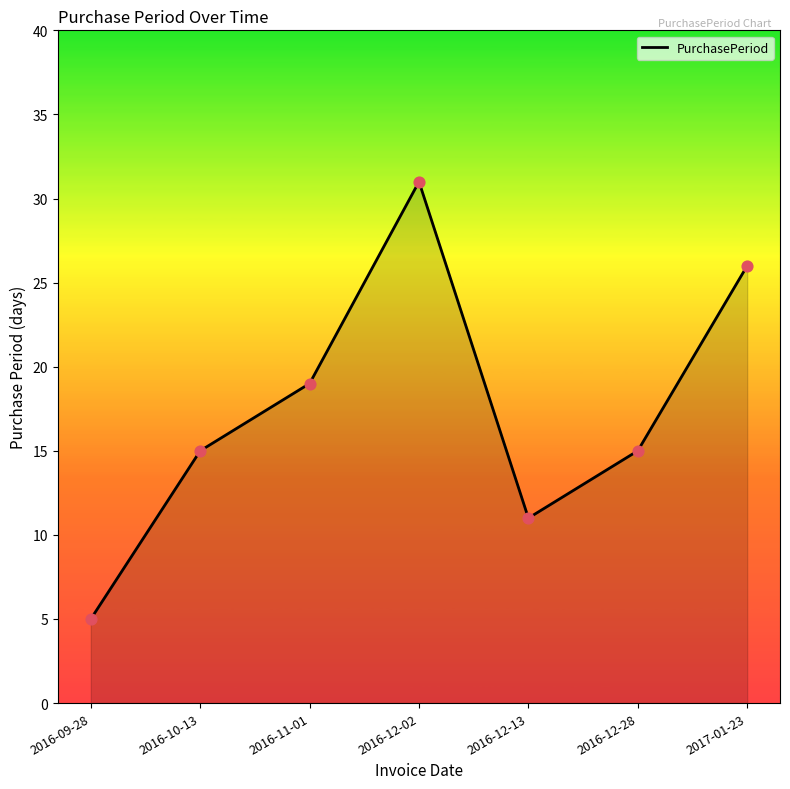

What is the change in value from 2016-09-28 to 2017-01-23?

+21